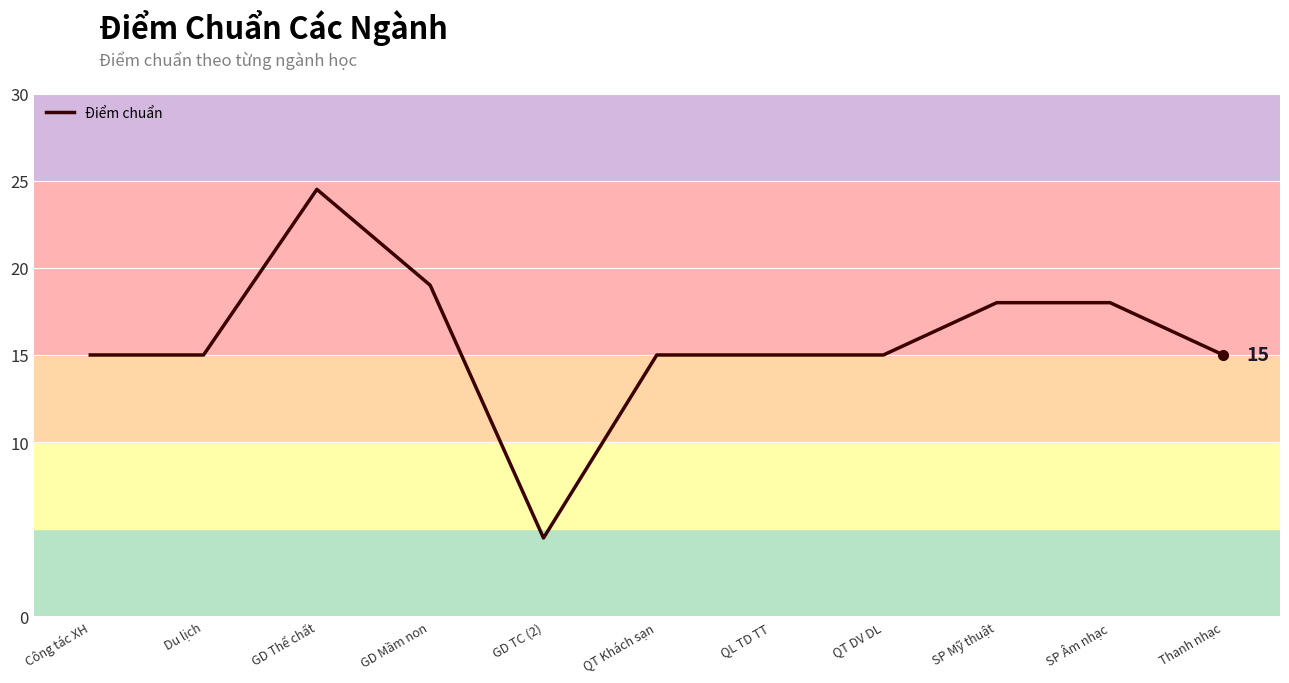

What is the ratio of the value at Du lịch to the value at QL TD TT?

1.0